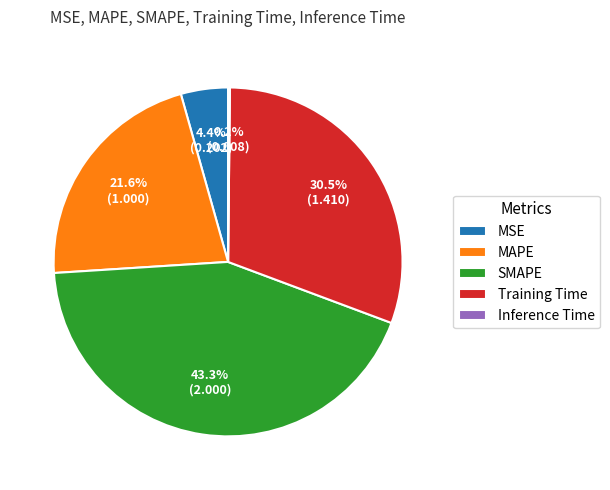

To the nearest percent, what is the difference between the largest and smallest slice percentages?

43%